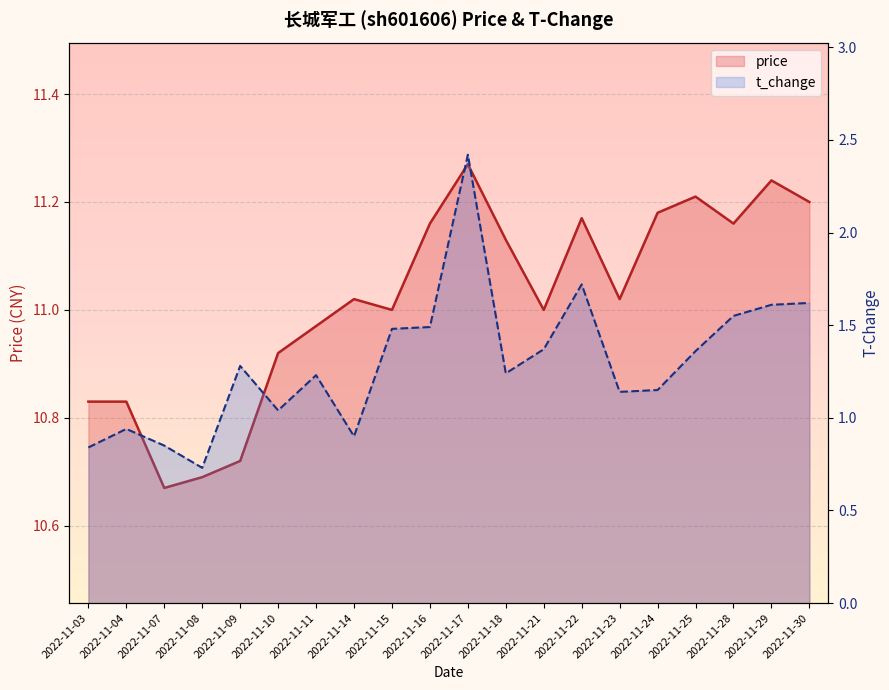

What is the minimum value for price?

10.7